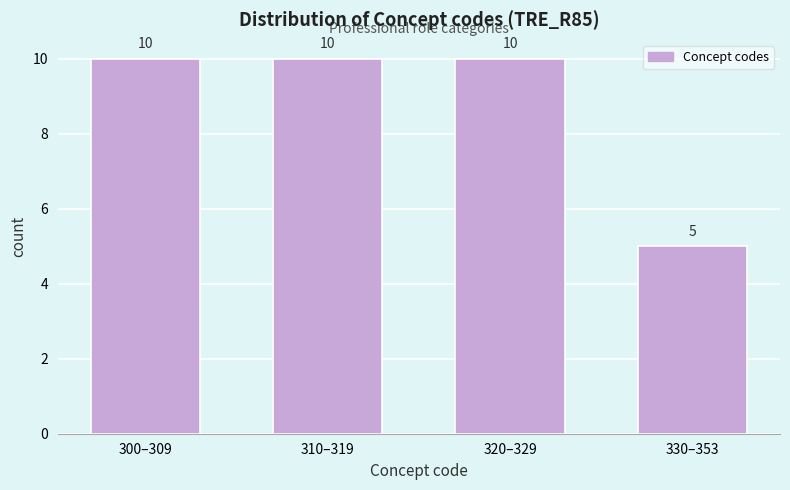

Reading right to left, transcribe all the data shown in this chart.

330–353=5	320–329=10	310–319=10	300–309=10